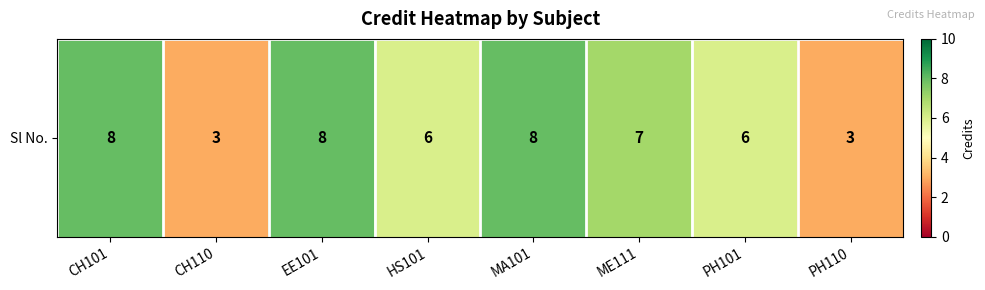

List the labels in order of value, largest first.

CH101, EE101, MA101, ME111, HS101, PH101, CH110, PH110